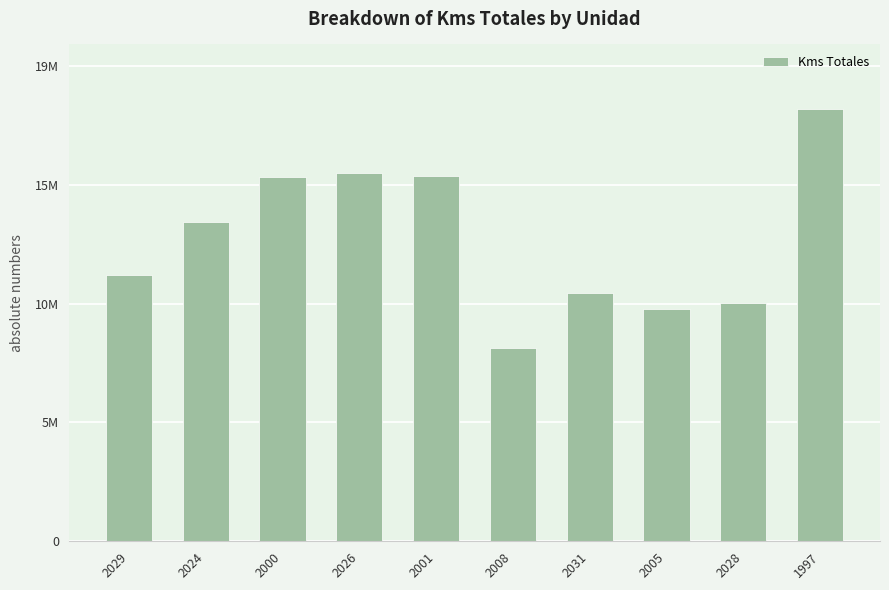

Are the bars grouped side by side (vs. stacked)?

No